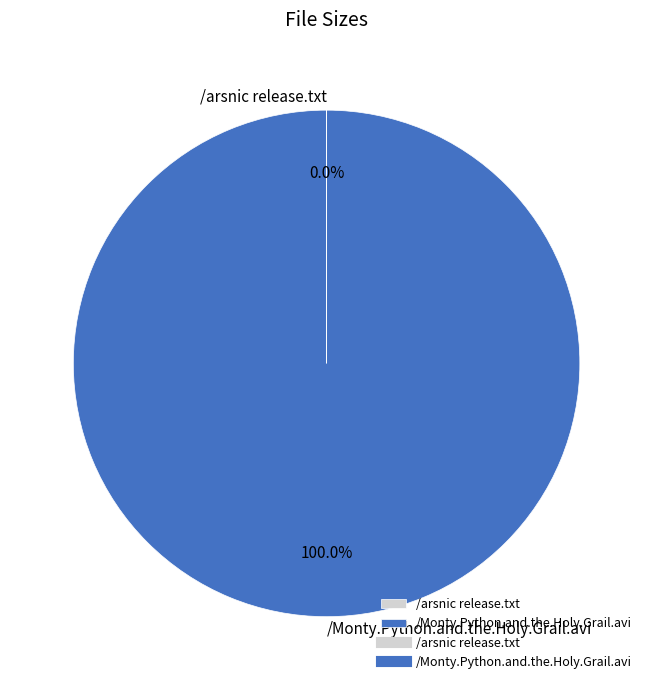

What is the largest slice in the pie chart?

/Monty.Python.and.the.Holy.Grail.avi